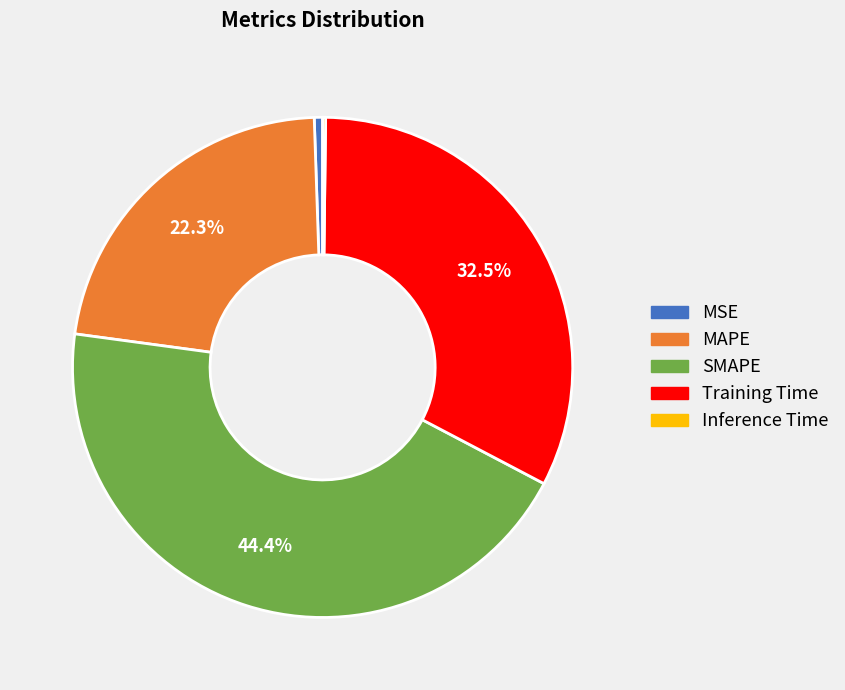

Approximately how many times larger is the value at MAPE compared to SMAPE?

0.5